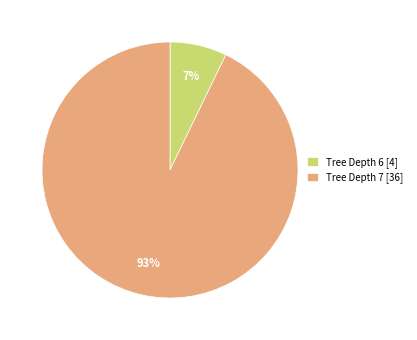

To the nearest percent, what portion does Tree Depth 6 [4] represent?

7%